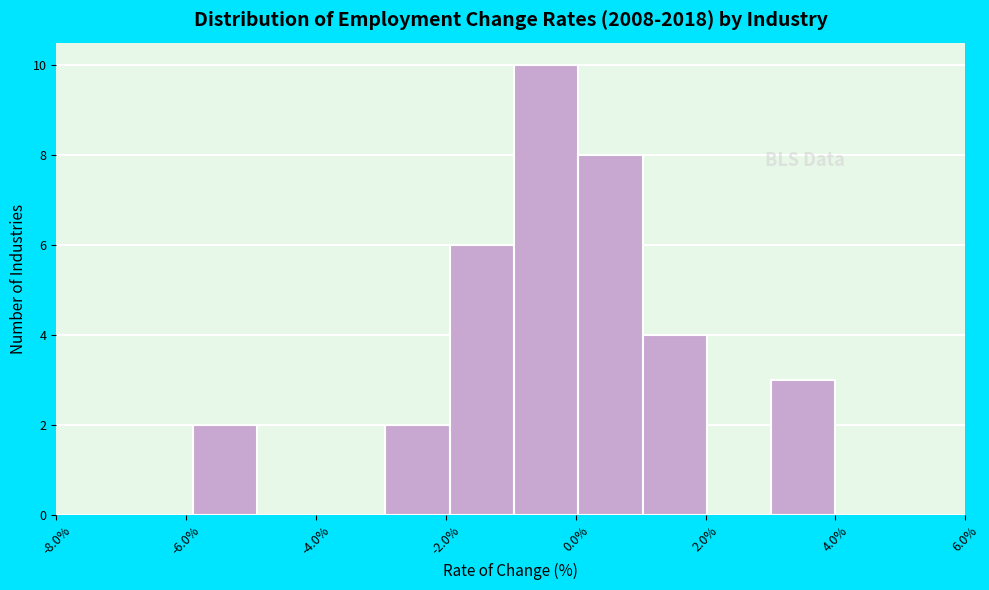

How tall is the bar that spans 0.0 to 1.0 on the x-axis? Neither the bar edges nor the heights are printed on the chart, so give them approximately, as read against the axes.

8